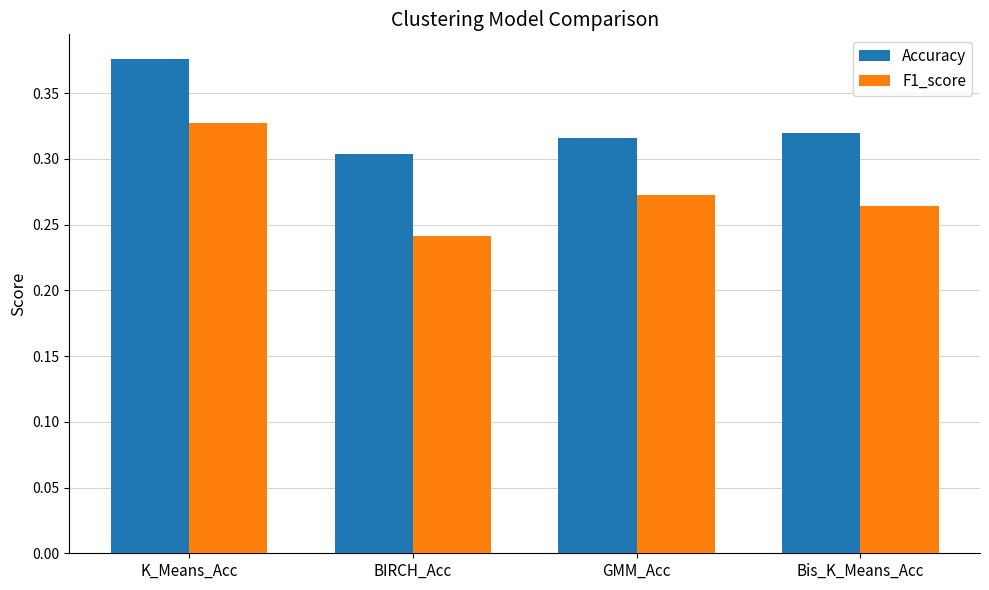

At which category is the sum across all series the highest?

K_Means_Acc